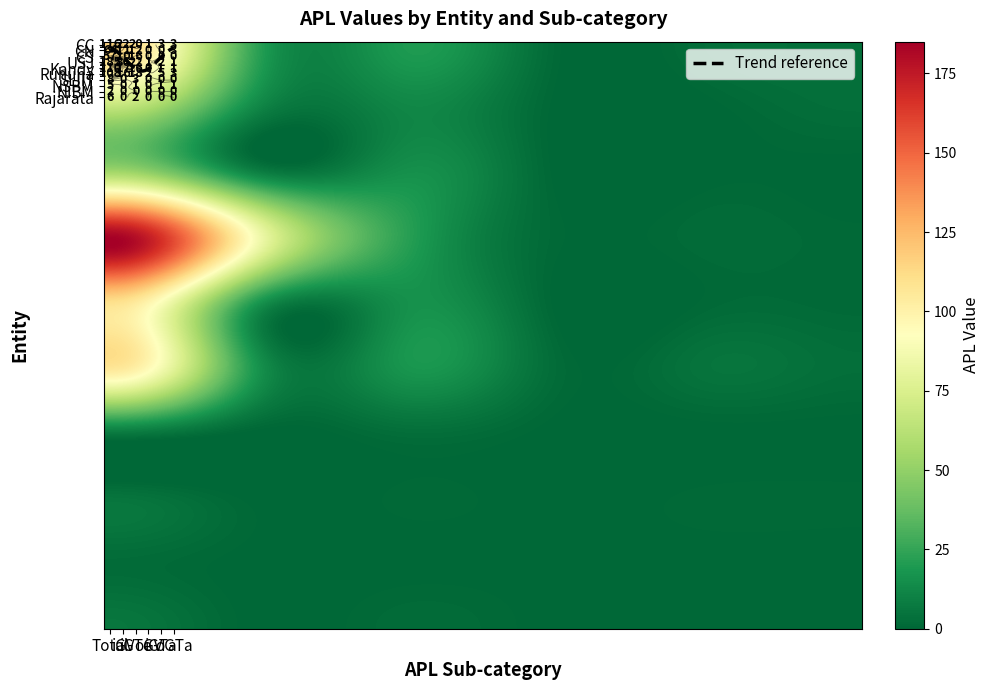

Which has a higher value, 1 or 2?

1